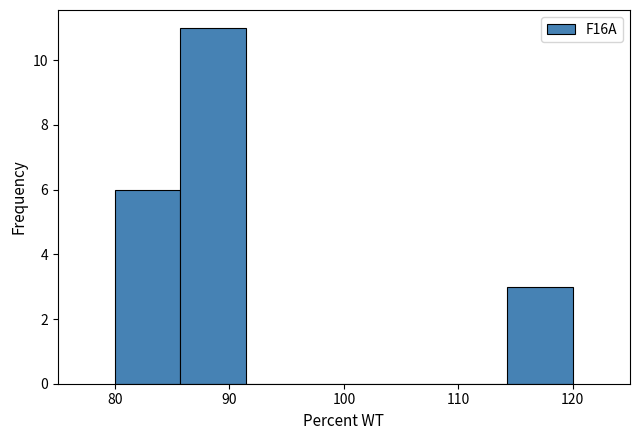

Reading left to right, list every bar in this chart as the range it spans on the x-axis followed by its height. Neither the bar edges nor the heights are printed on the chart, so give them approximately, as read against the axes.

80 to 86: 6
86 to 91: 11
91 to 97: 0
97 to 103: 0
103 to 109: 0
109 to 114: 0
114 to 120: 3